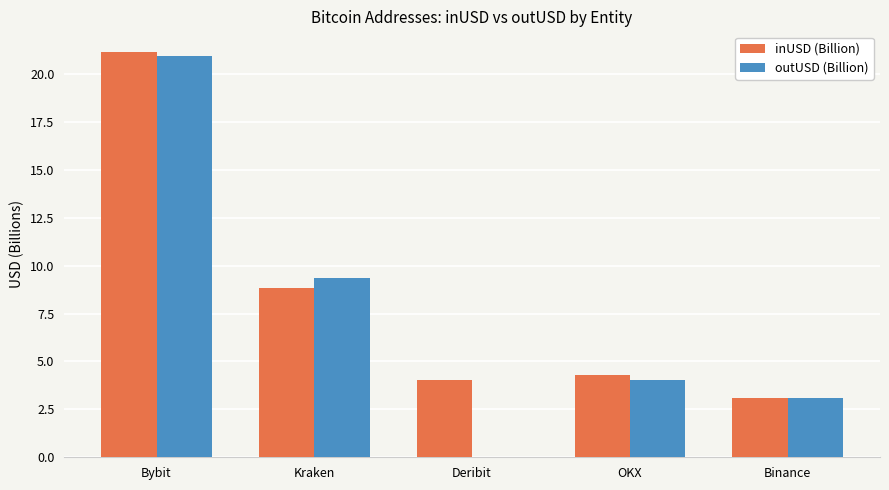

Where is outUSD (Billion) nearest to the value 10?

Kraken